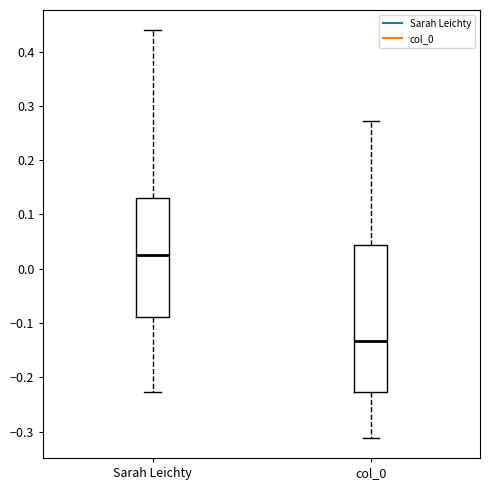

Reading left to right, read every box against the y-axis: the position of its median line, the range the box covers, and the ends of its whiskers. The values are not printed on the chart, so give them approximately, as read against the axis.

Sarah Leichty: median 0.03, box -0.09 to 0.13, whiskers -0.23 to 0.44
col_0: median -0.13, box -0.23 to 0.04, whiskers -0.31 to 0.27